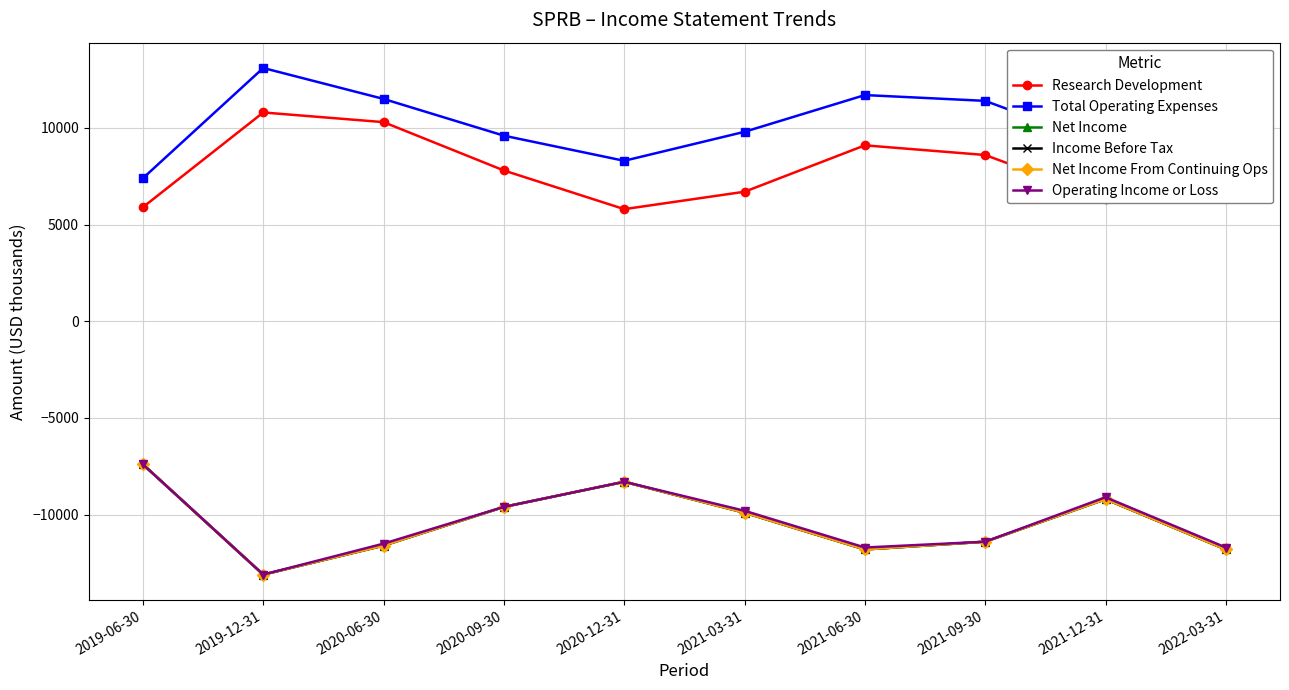

What is the difference between the Research Development values at 2019-06-30 and 2021-06-30?

3200